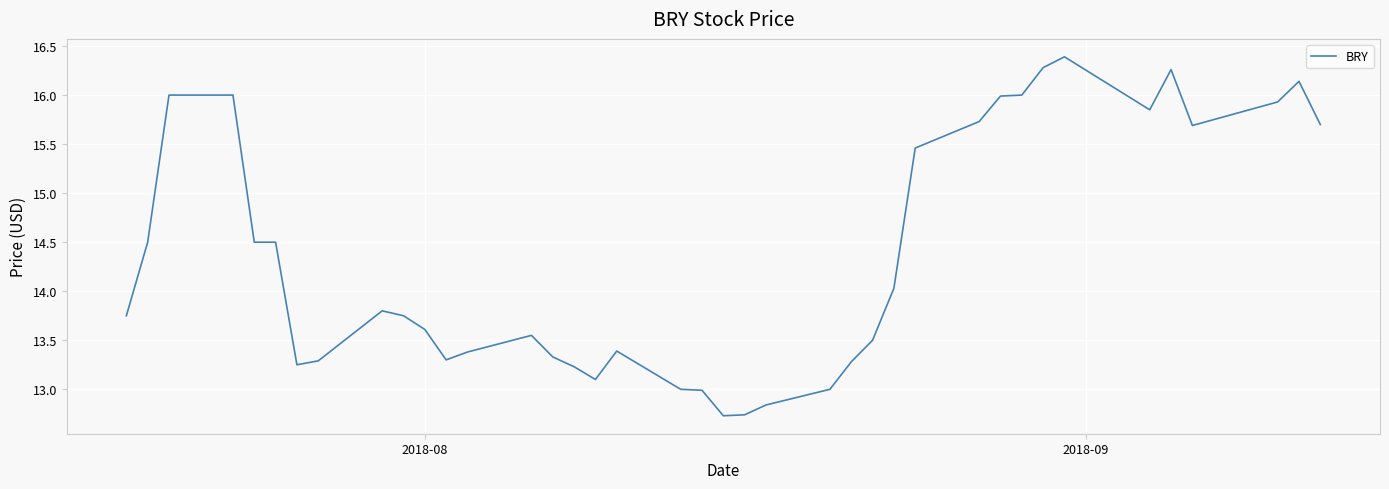

What is the difference between the maximum and minimum values?

3.7